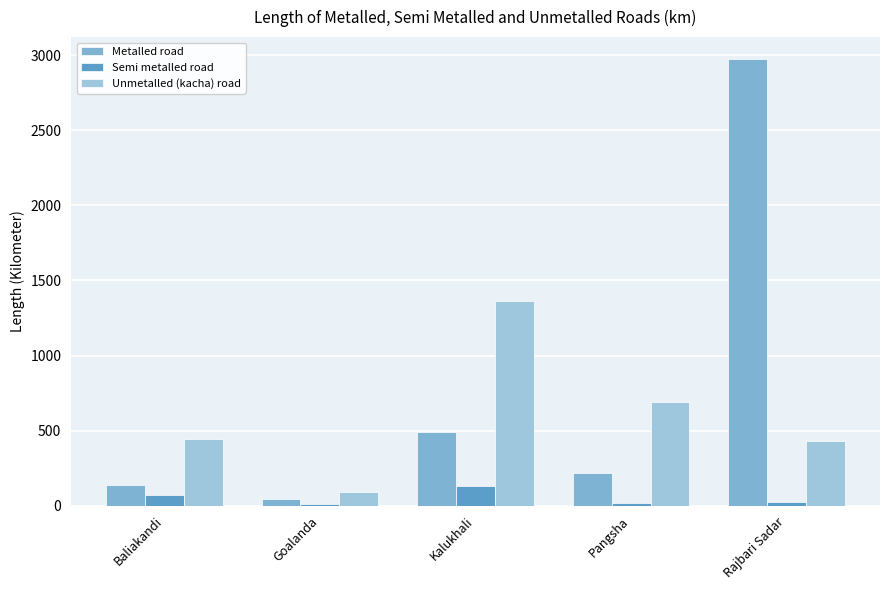

True or false: Metalled road has a value of 216.0 at Pangsha.

True